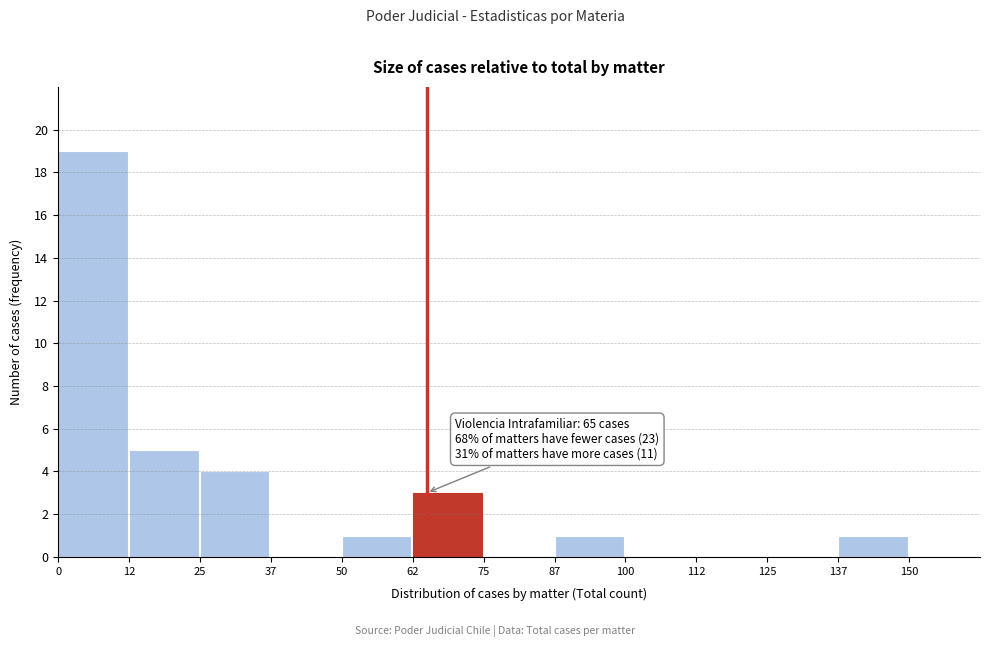

Over which range of the x-axis is the bar tallest?

0 to 12